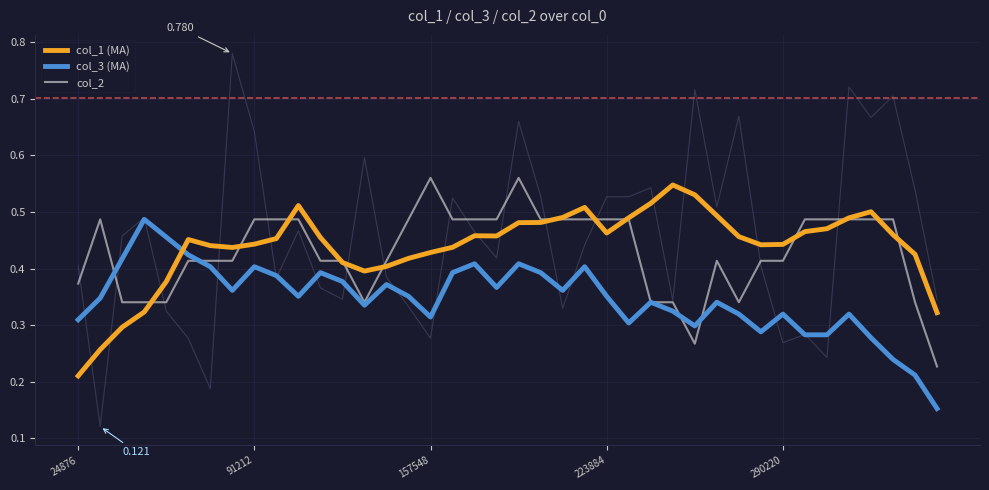

Where is the first local minimum for col_3 (MA)?

7